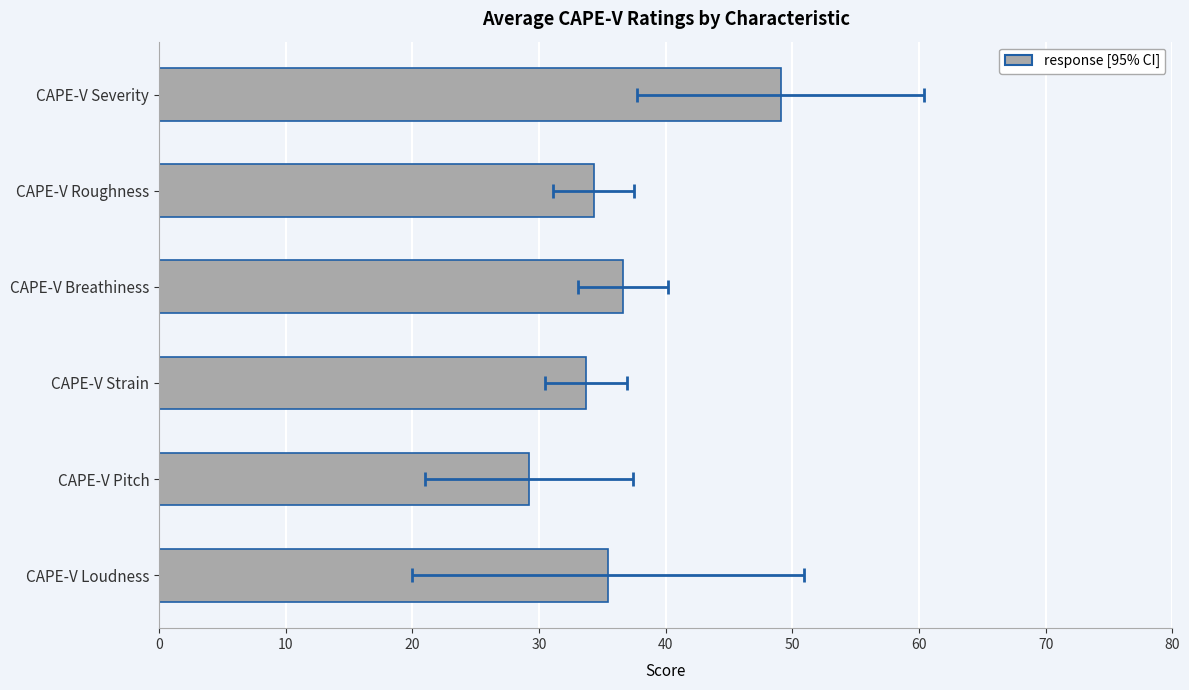

How many bars are there in total?

6